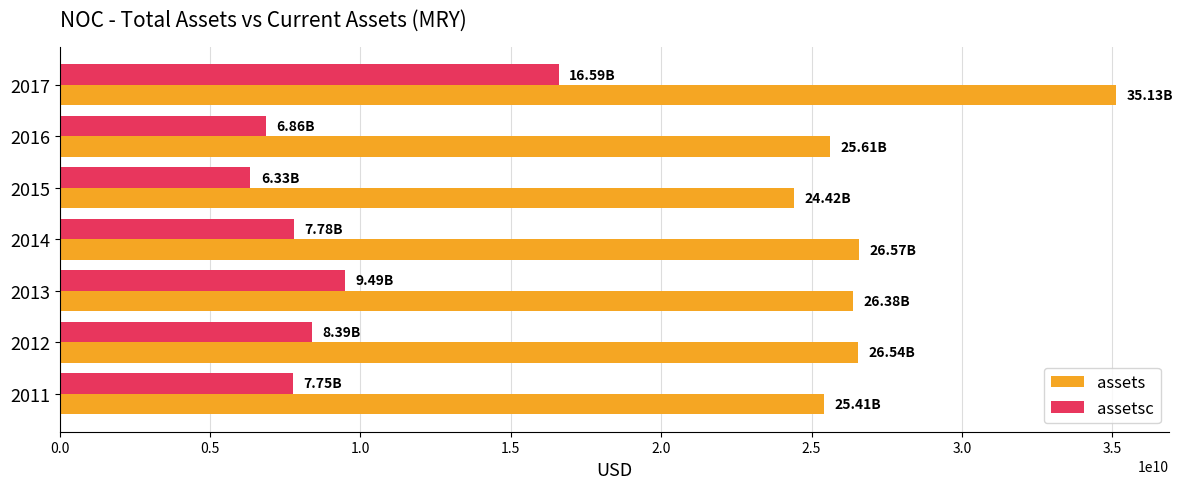

Rank the series by their average value, from highest to lowest.

assets, assetsc